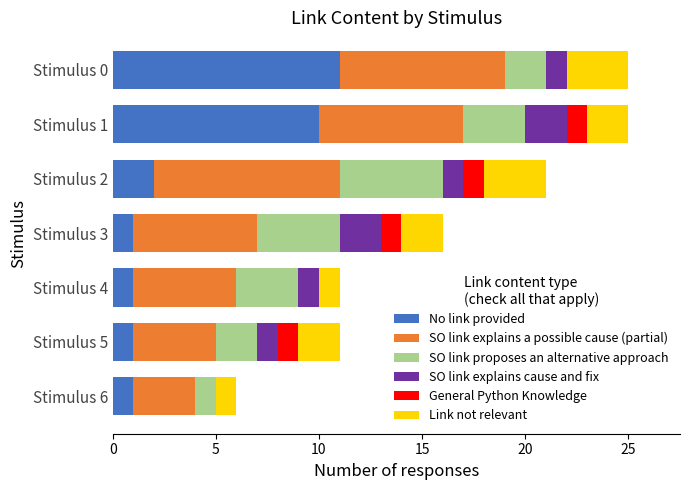

How many data points does each series have?

7